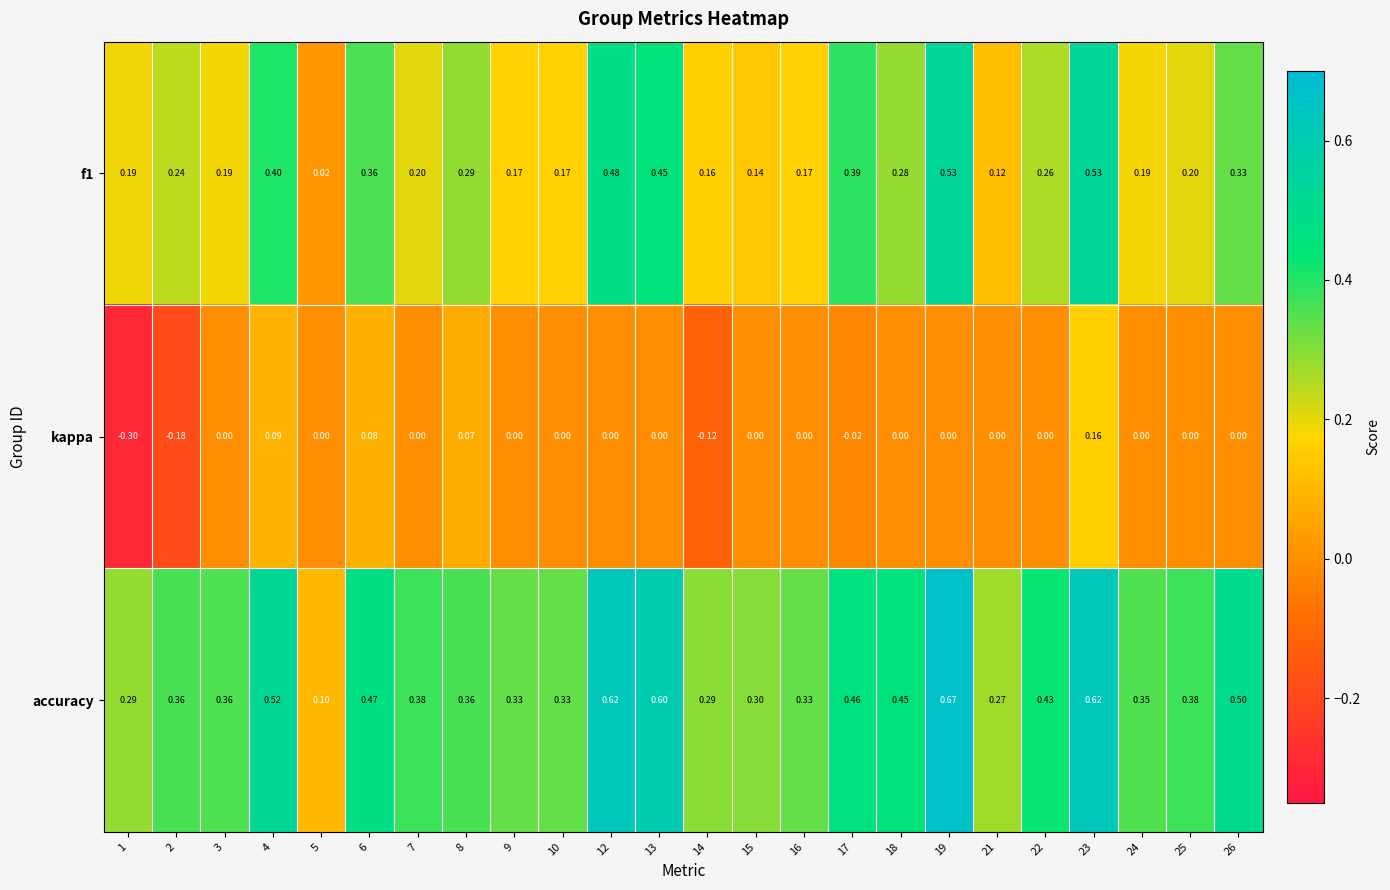

Between 3 and 14, which series saw the biggest shift?

kappa